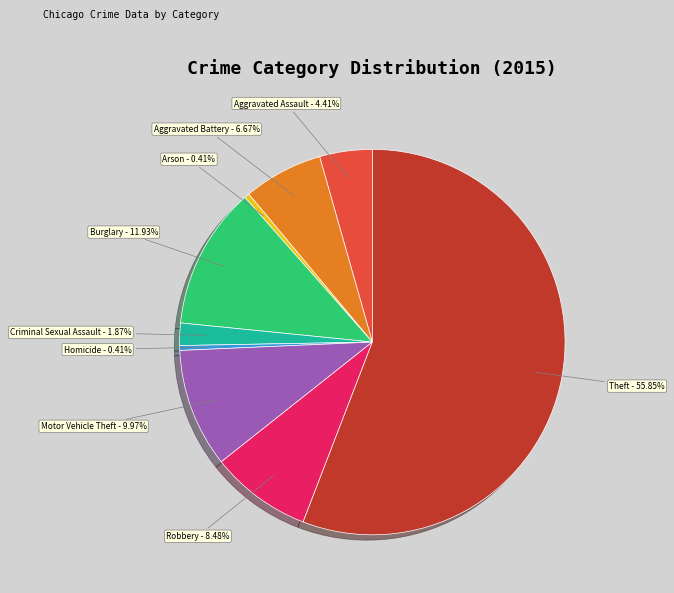

How many slices are in this pie chart?

9